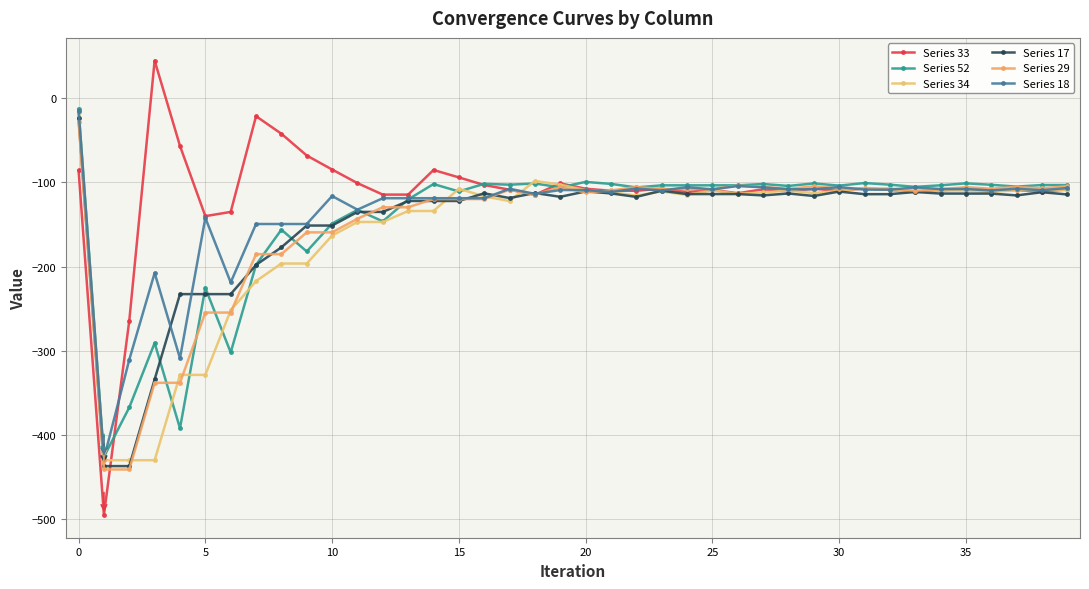

Does the chart have visible grid lines?

Yes